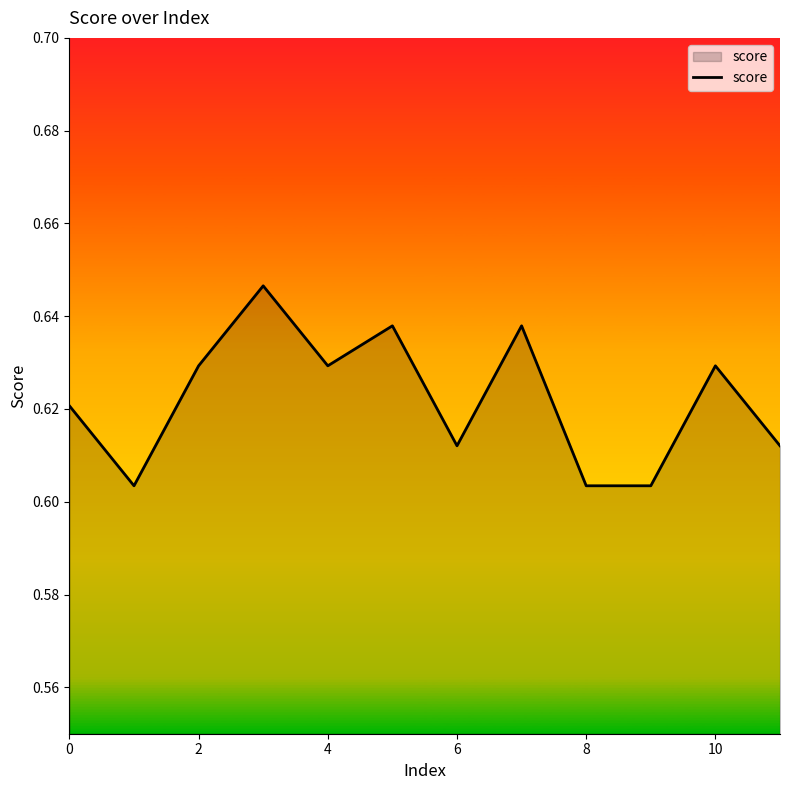

How many lines are shown in the chart?

1